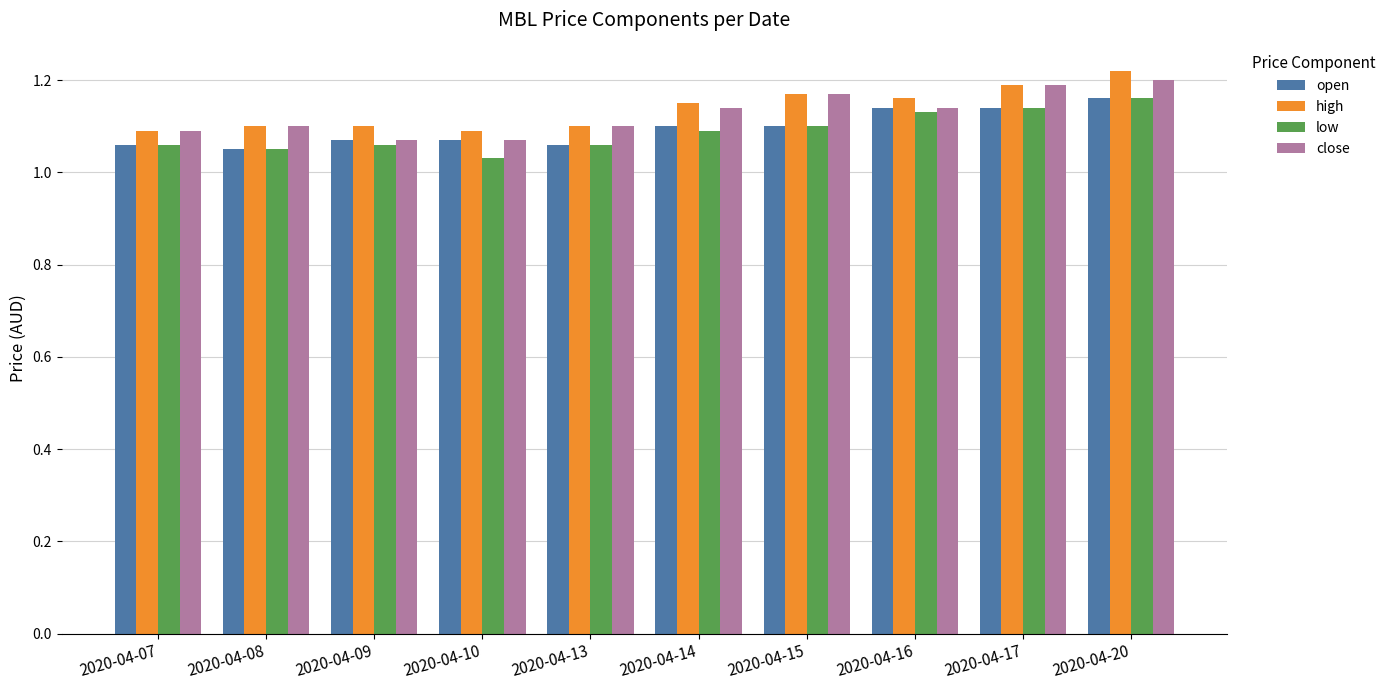

Which series changed the most between 2020-04-07 and 2020-04-16?

open